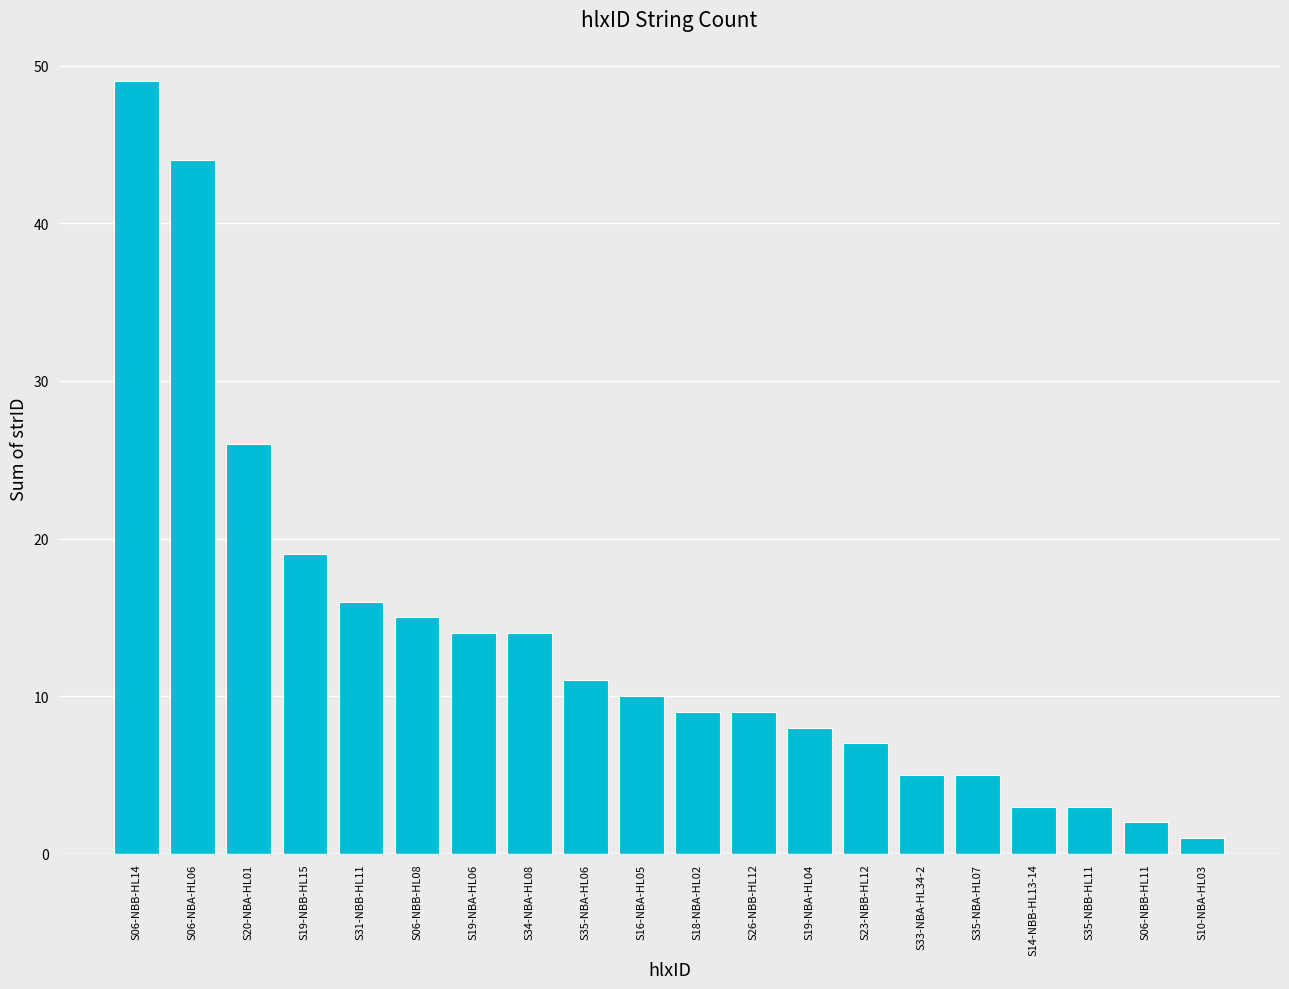

At which category does the chart reach its minimum across all series?

S10-NBA-HL03